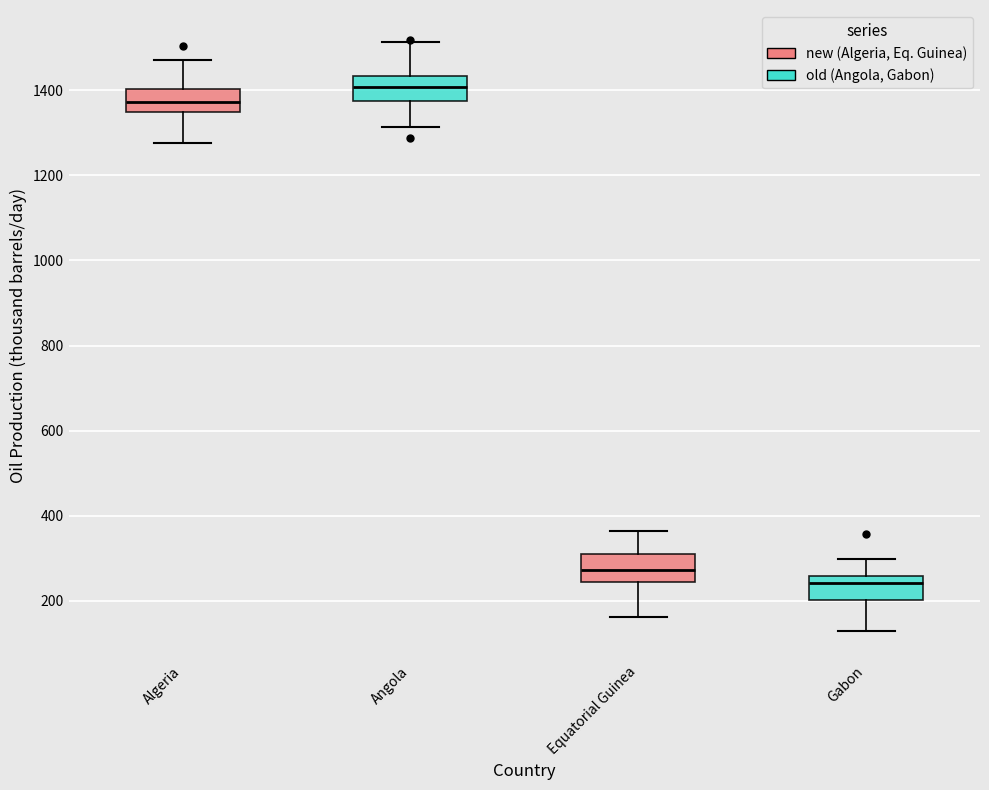

Which box's median line is the lowest?

Gabon